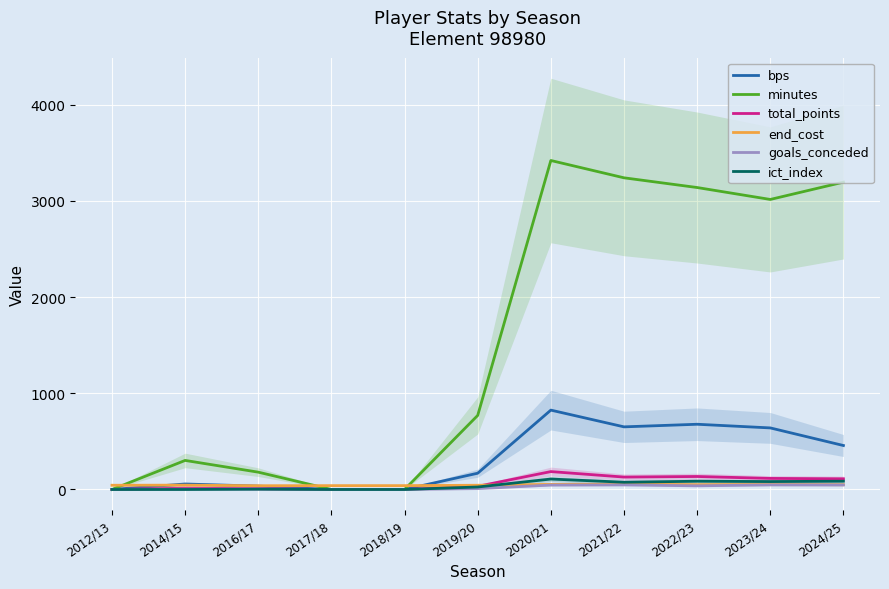

Reading right to left, transcribe all the data shown in this chart.

bps: 2024/25=457.0	2023/24=640.0	2022/23=678.0	2021/22=651.0	2020/21=825.0	2019/20=169.0	2018/19=0.0	2017/18=0.0	2016/17=35.0	2014/15=57.0	2012/13=0.0
minutes: 2024/25=3195.0	2023/24=3015.0	2022/23=3139.0	2021/22=3240.0	2020/21=3420.0	2019/20=770.0	2018/19=0.0	2017/18=0.0	2016/17=180.0	2014/15=302.0	2012/13=0.0
total_points: 2024/25=111.0	2023/24=115.0	2022/23=135.0	2021/22=129.0	2020/21=186.0	2019/20=33.0	2018/19=0.0	2017/18=0.0	2016/17=8.0	2014/15=14.0	2012/13=0.0
end_cost: 2024/25=50.0	2023/24=52.0	2022/23=50.0	2021/22=55.0	2020/21=53.0	2019/20=44.0	2018/19=40.0	2017/18=40.0	2016/17=39.0	2014/15=45.0	2012/13=44.0
goals_conceded: 2024/25=47.0	2023/24=48.0	2022/23=38.0	2021/22=48.0	2020/21=46.0	2019/20=9.0	2018/19=0.0	2017/18=0.0	2016/17=3.0	2014/15=4.0	2012/13=0.0
ict_index: 2024/25=86.0	2023/24=82.2	2022/23=85.7	2021/22=75.4	2020/21=108.5	2019/20=25.8	2018/19=0.0	2017/18=0.0	2016/17=3.1	2014/15=0.0	2012/13=0.0